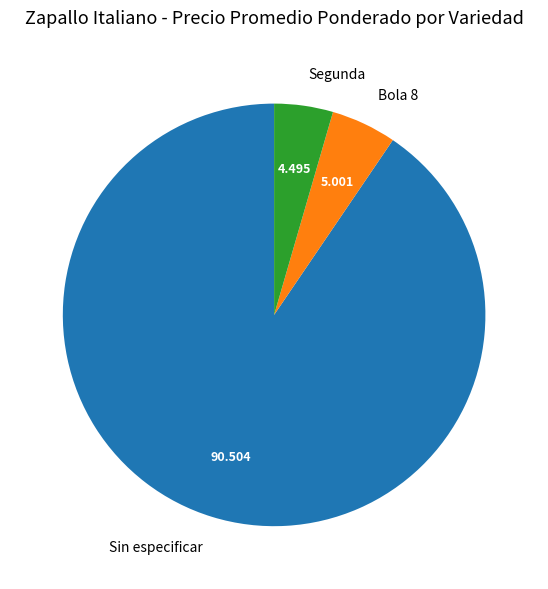

Which slice is the smallest?

Segunda